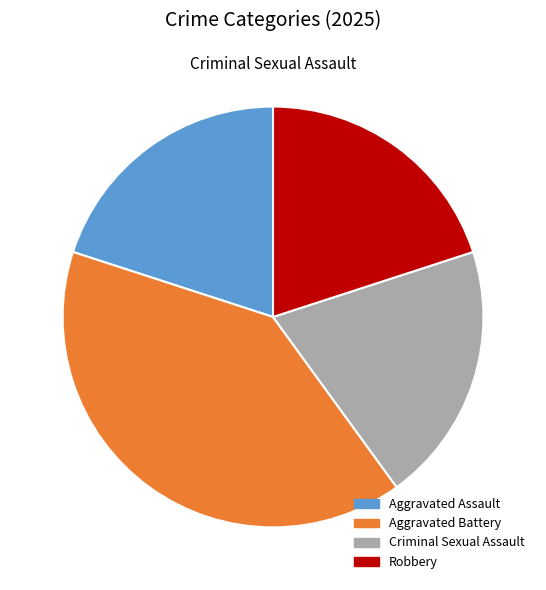

To the nearest percent, what portion does Aggravated Assault represent?

20%